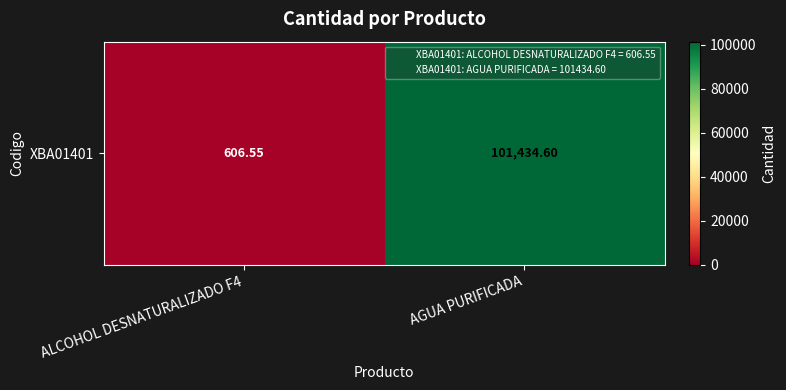

How many categories are shown in the chart?

2